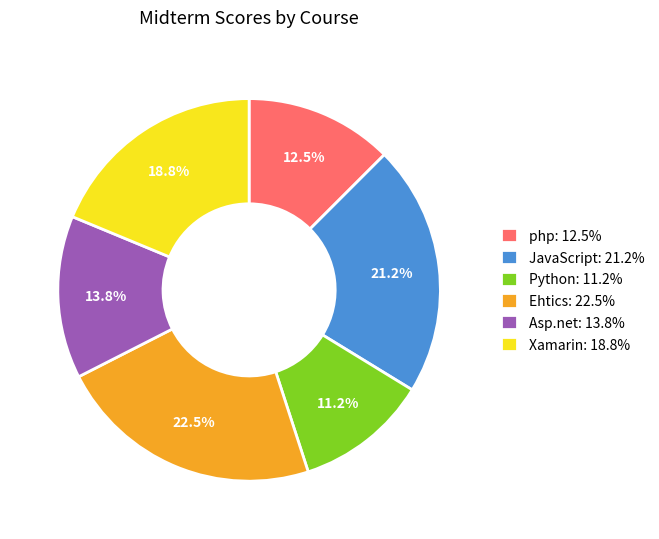

Rank the categories by value from highest to lowest.

Ehtics, JavaScript, Xamarin, Asp.net, php, Python